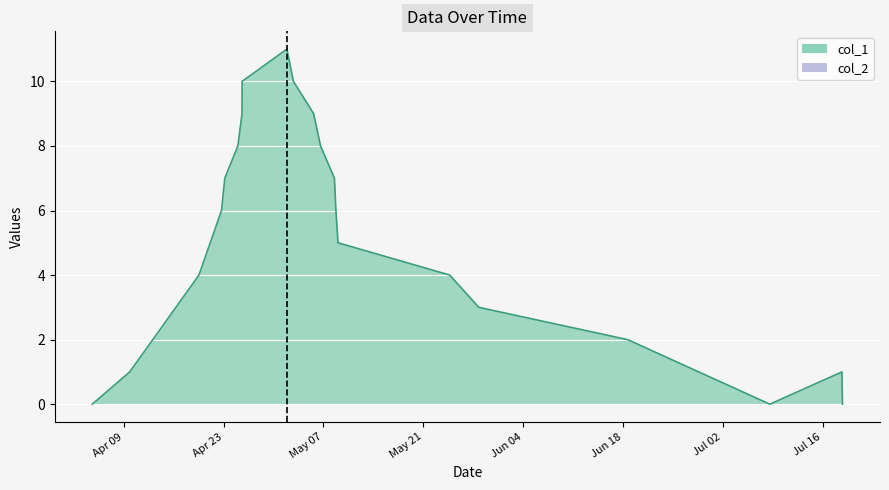

Which label corresponds to the largest value in the chart?

1556745053